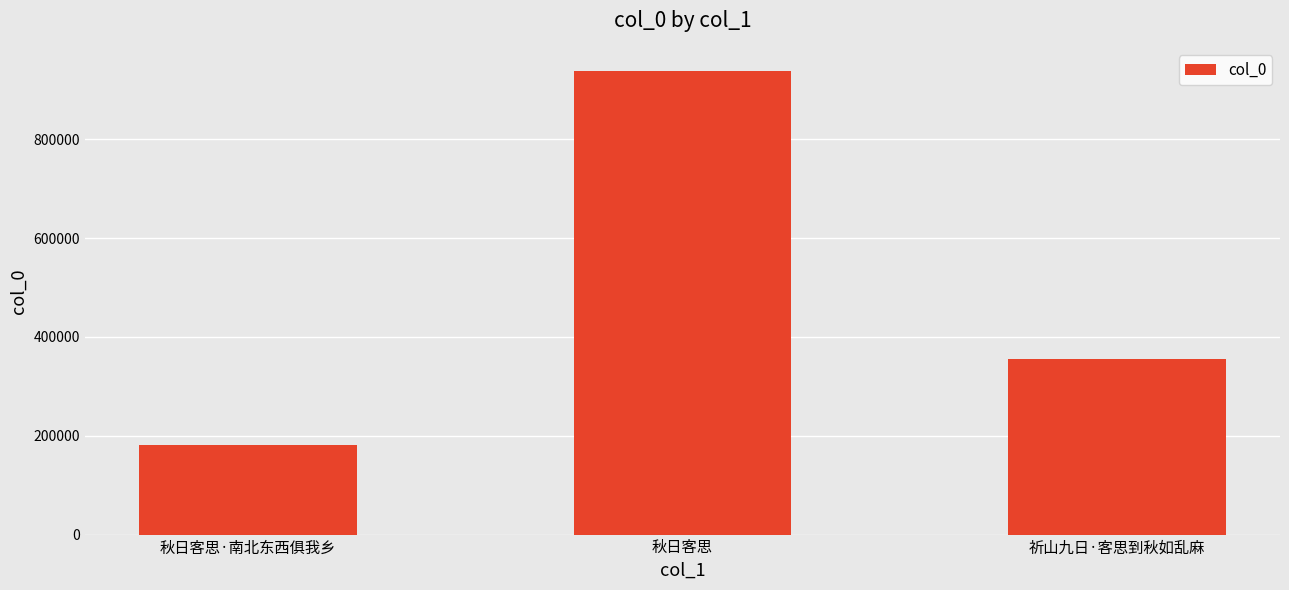

Count the values in the range 181027 to 938192.

3